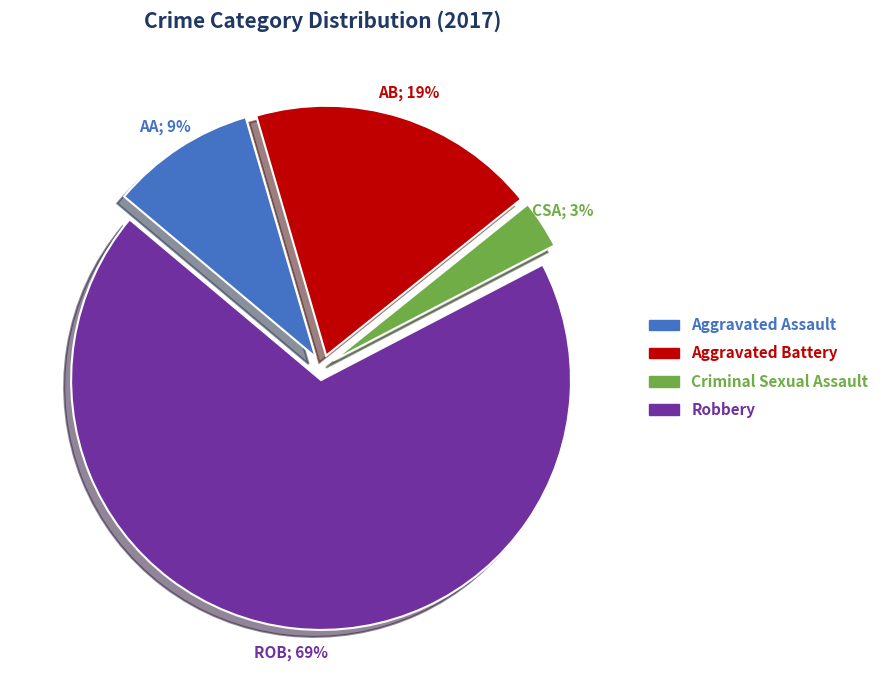

How many segments does this pie chart have?

4